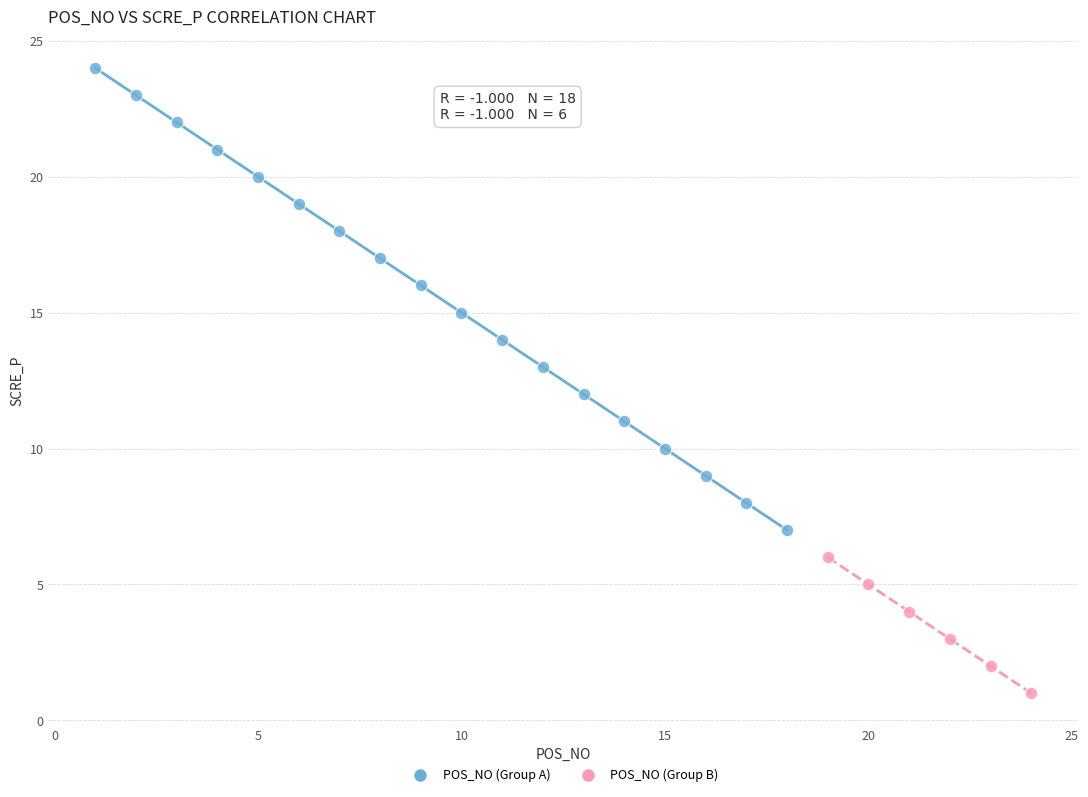

Which series has the largest Y range (max minus min)?

POS_NO (Group A)